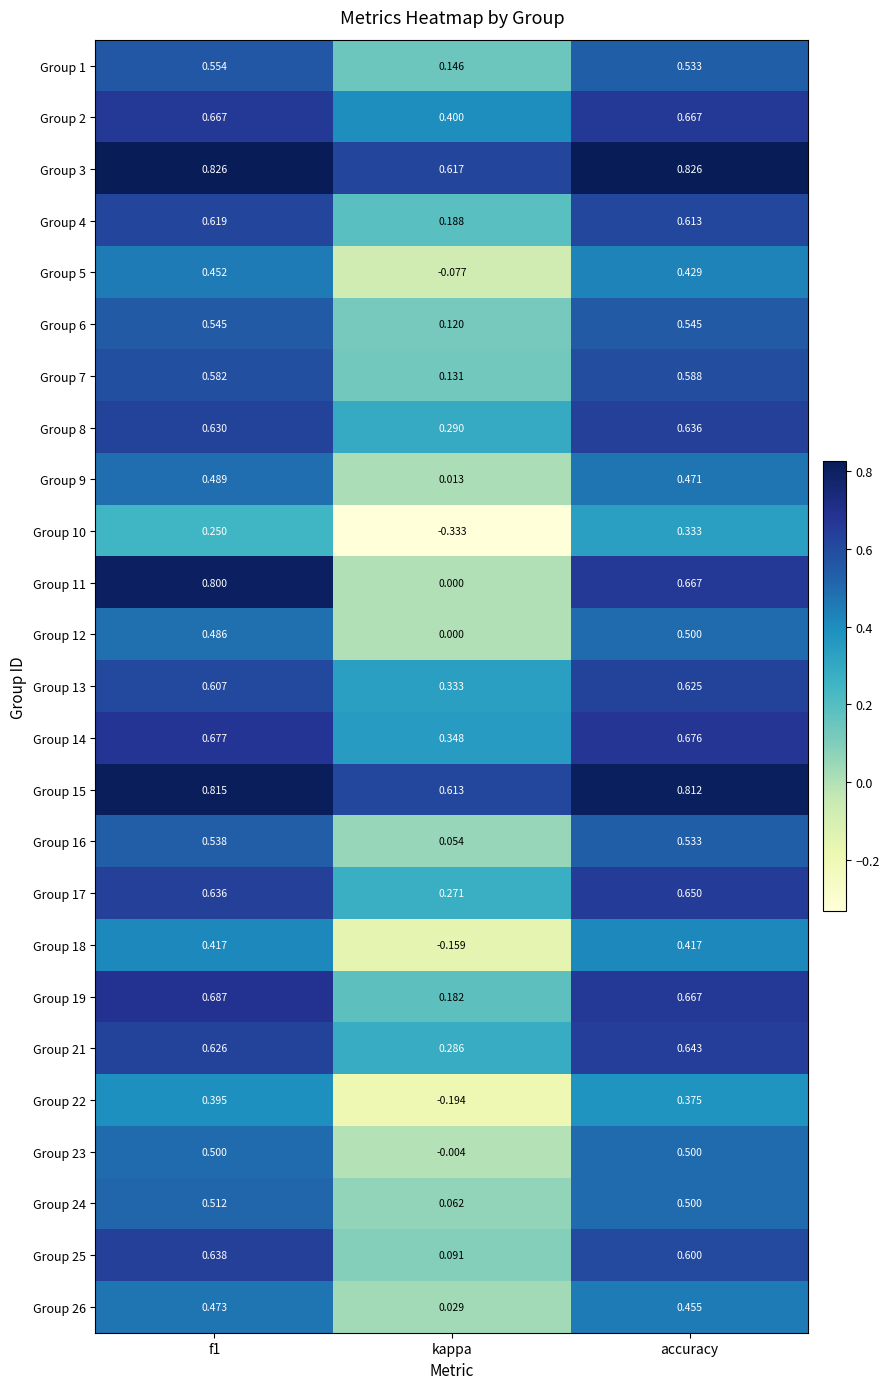

At which label does Group 25 reach its minimum?

kappa